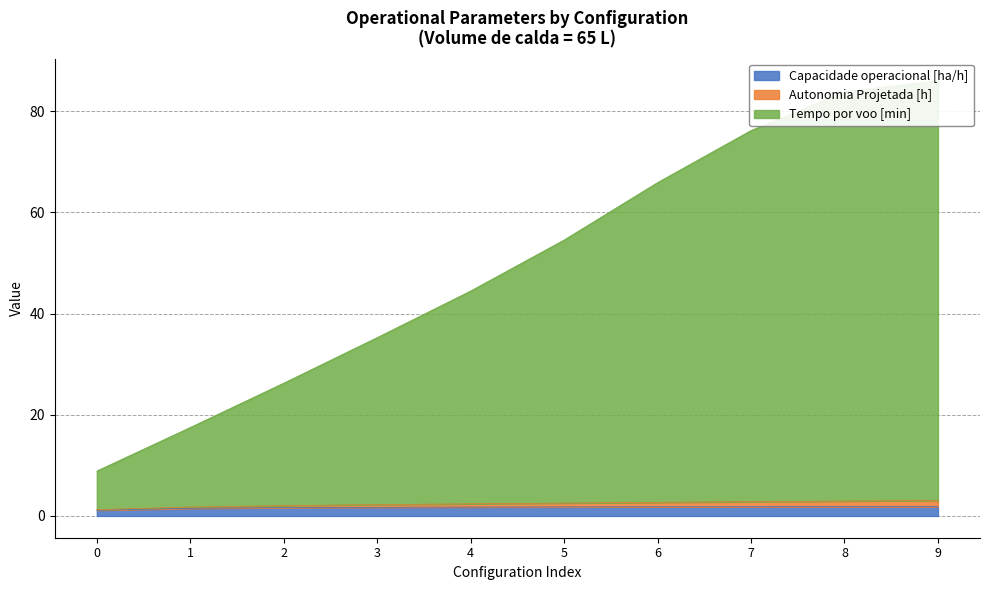

What is the minimum value for Capacidade operacional [ha/h]?

1.1